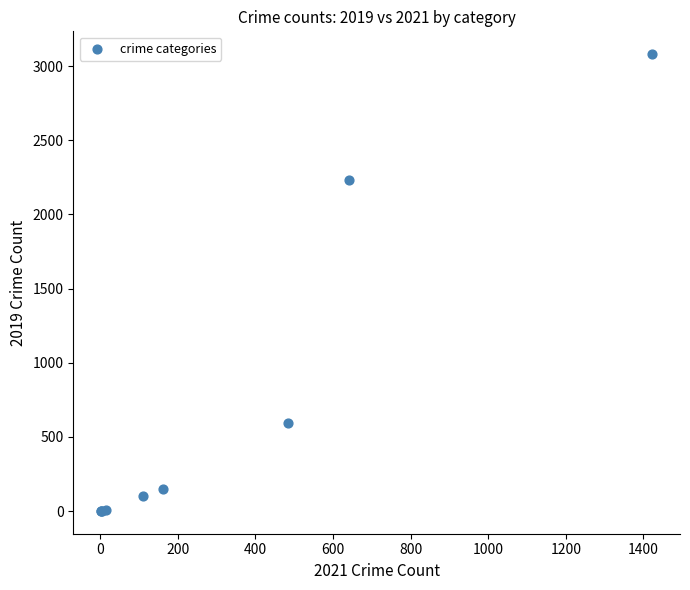

What Y value in the scatter plot is closest to 1540?

2230